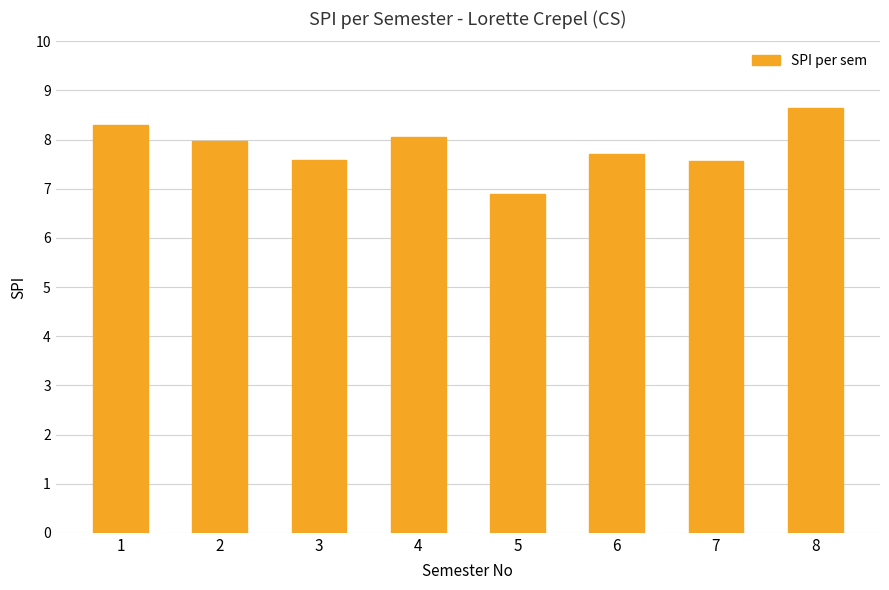

What is the ratio of the value at 4 to the value at 6?

1.0